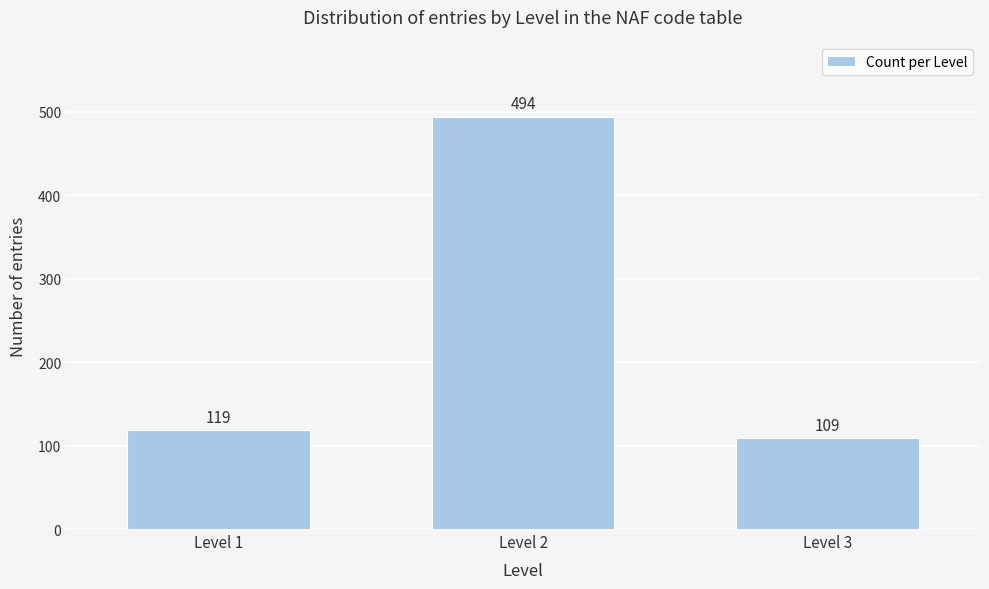

Reading right to left, list all the values displayed in this chart.

Level 3=109	Level 2=494	Level 1=119